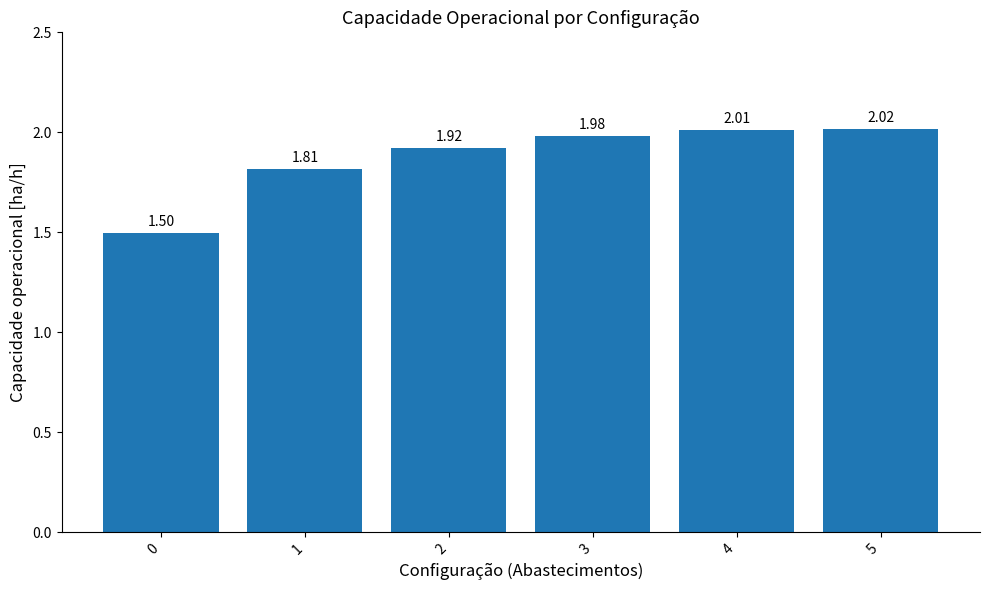

What is the ratio of the value at 5 to the value at 3?

1.0